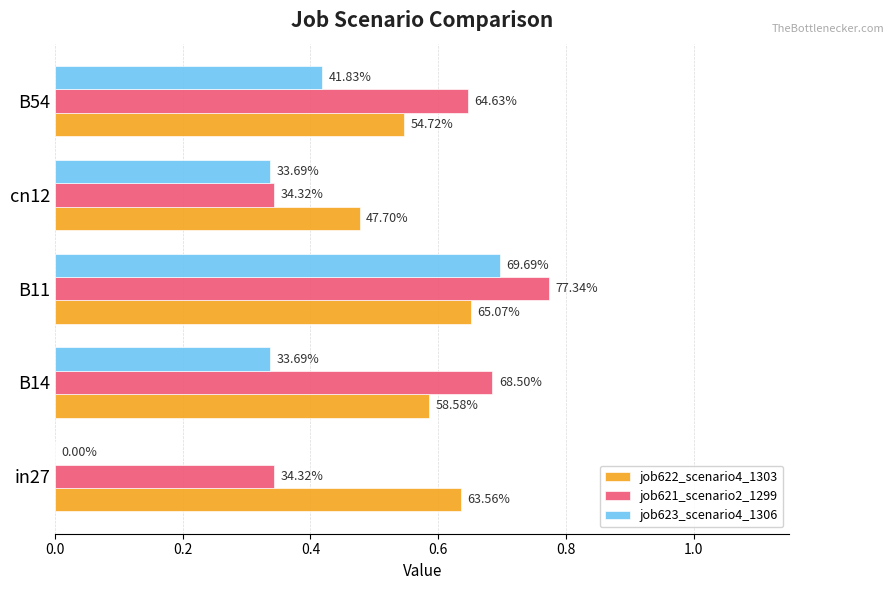

What are all the series names shown in the legend?

job622_scenario4_1303, job621_scenario2_1299, job623_scenario4_1306